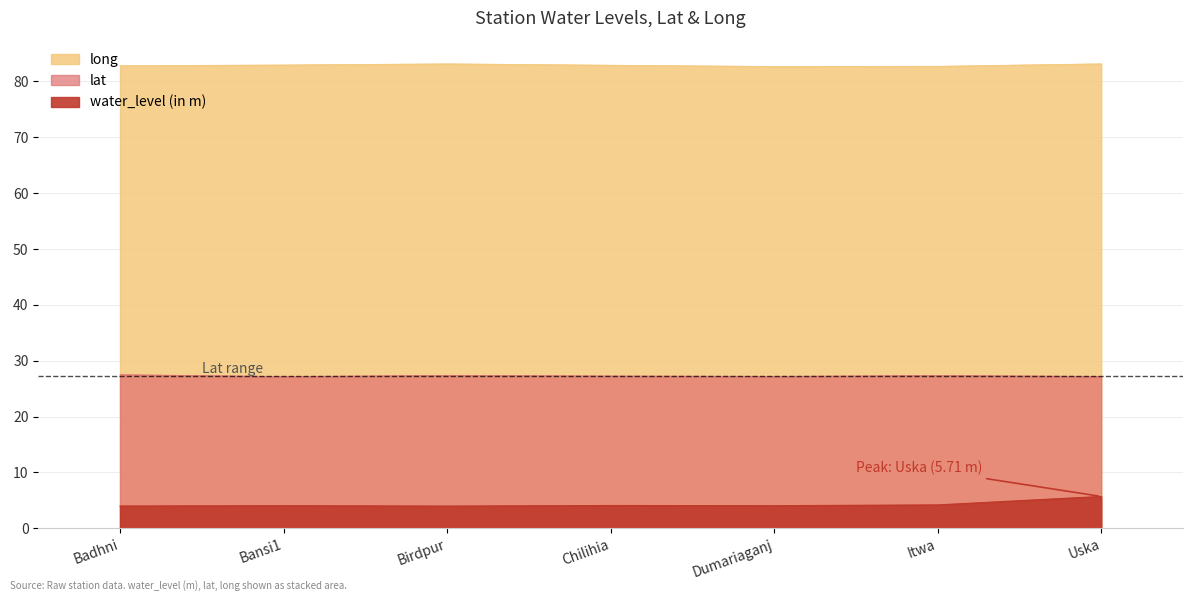

List the series in order of their overall mean, lowest first.

water_level (in m), lat, long